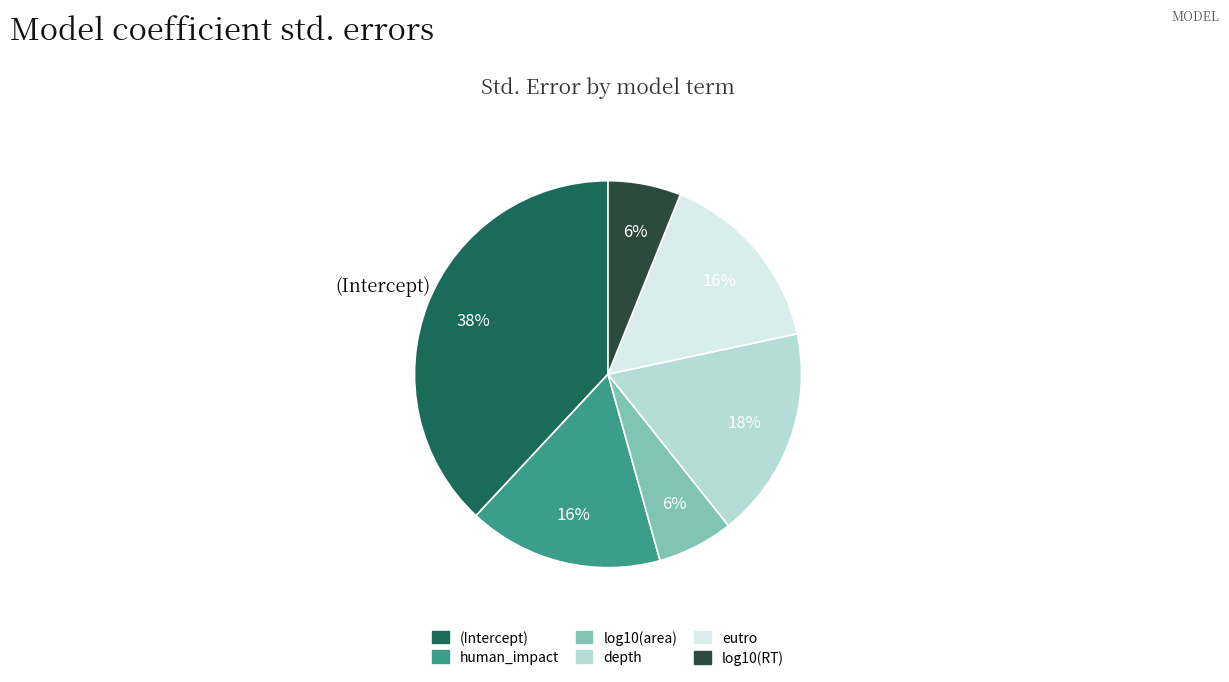

How many segments does this pie chart have?

6